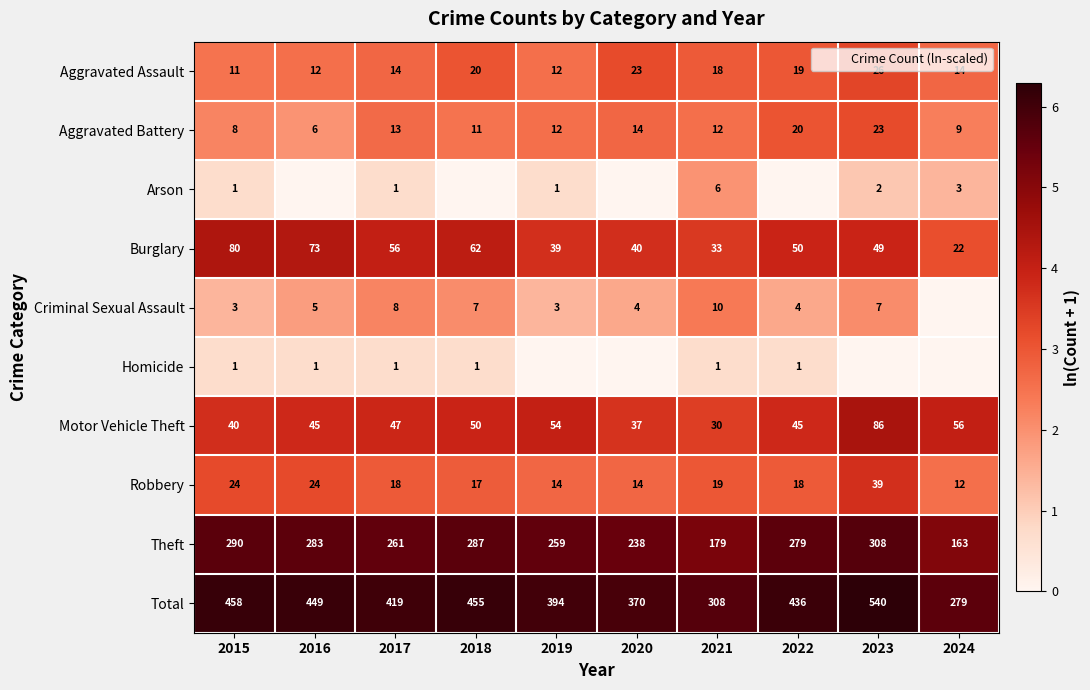

How many distinct data groups are displayed?

10